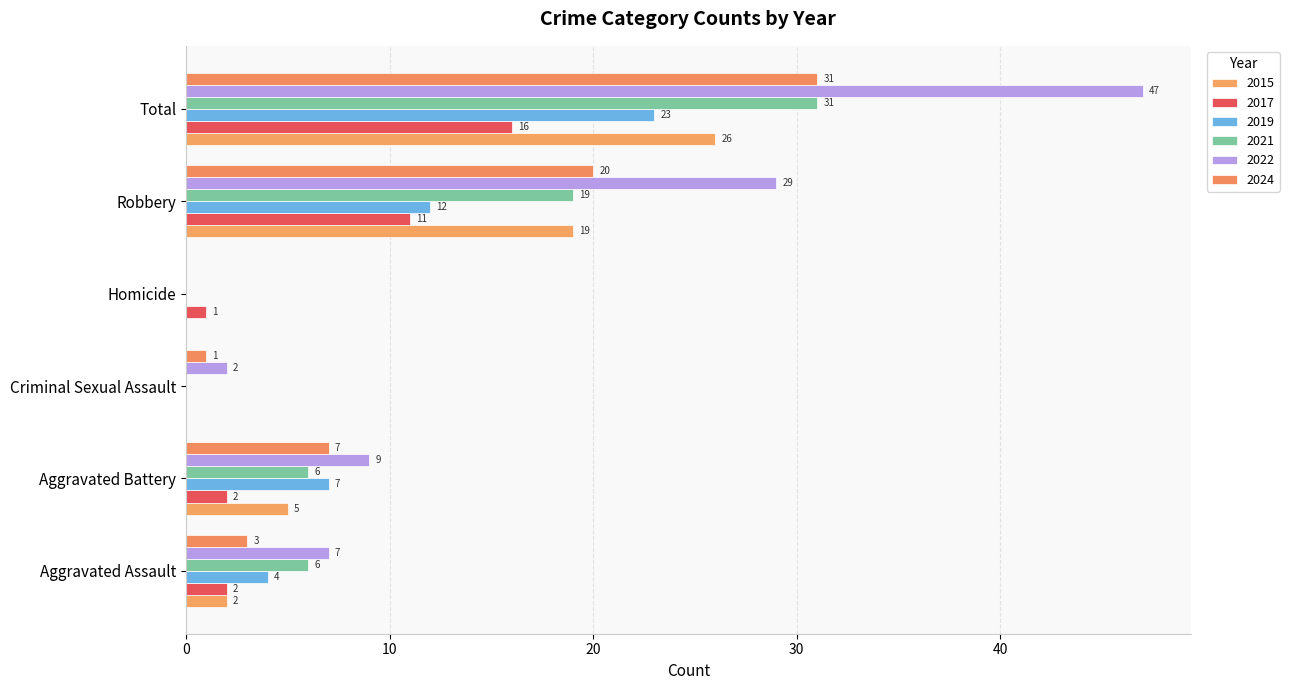

What is the sum of the 2024 values at Aggravated Battery and Criminal Sexual Assault?

8